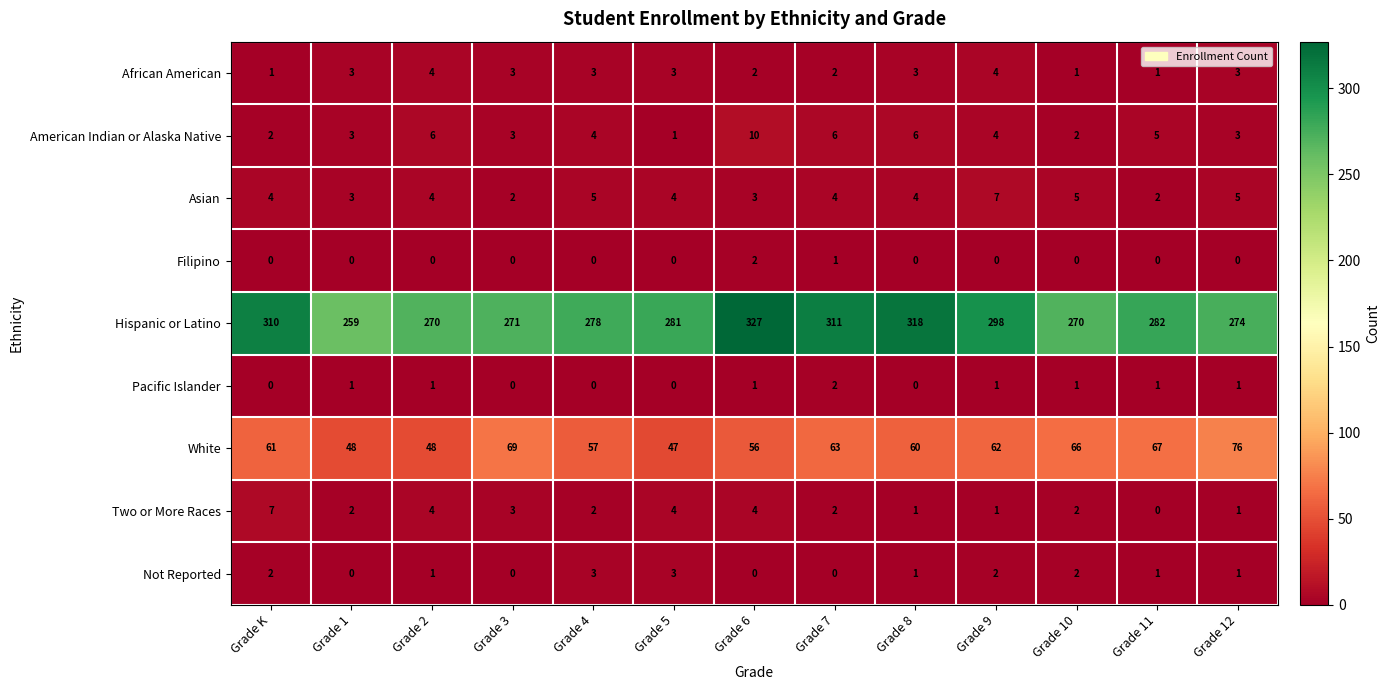

How many categories are shown in the chart?

13